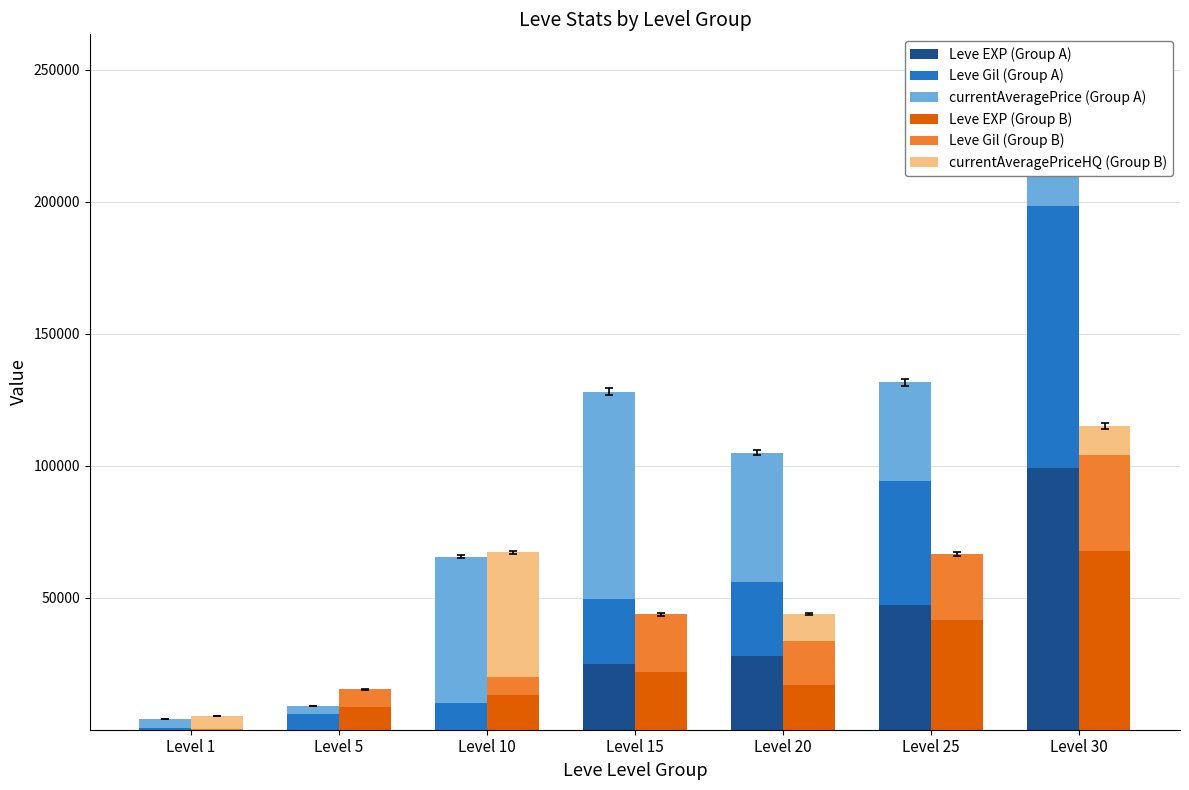

The Leve Gil (Group B) series shows 35907 at Level 15. True or false?

False